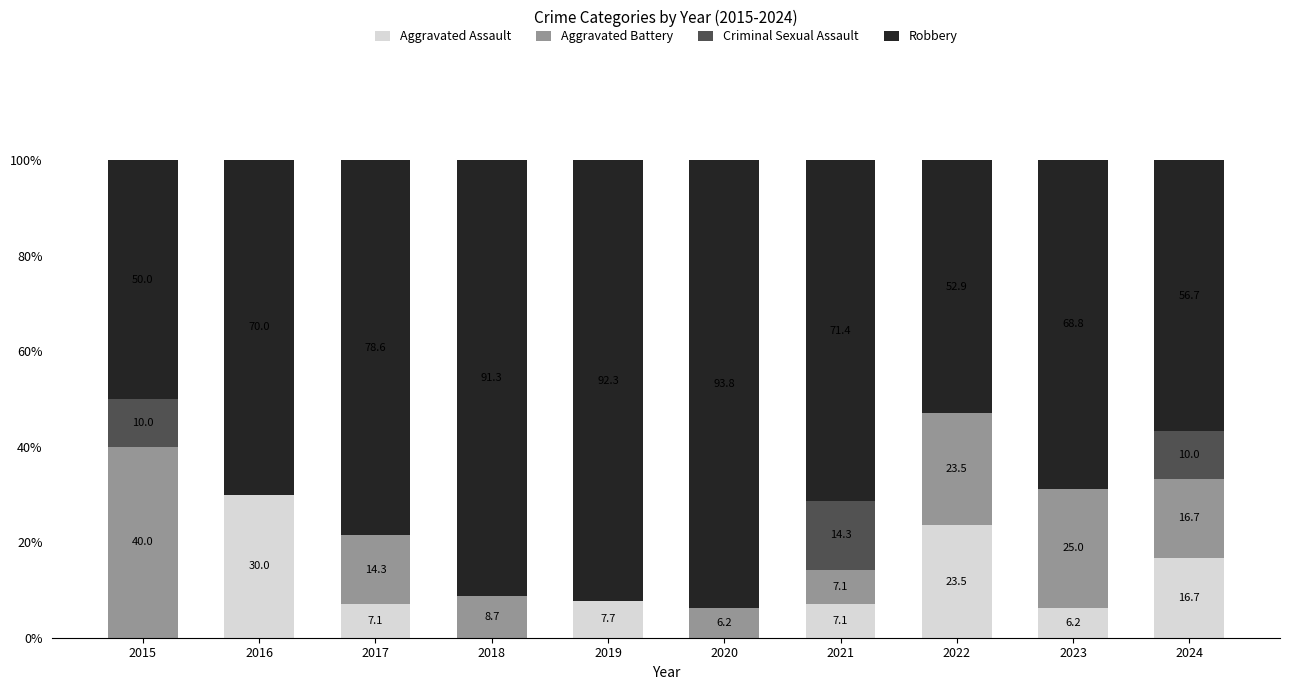

What is the total value across all series at 2018?

100.0